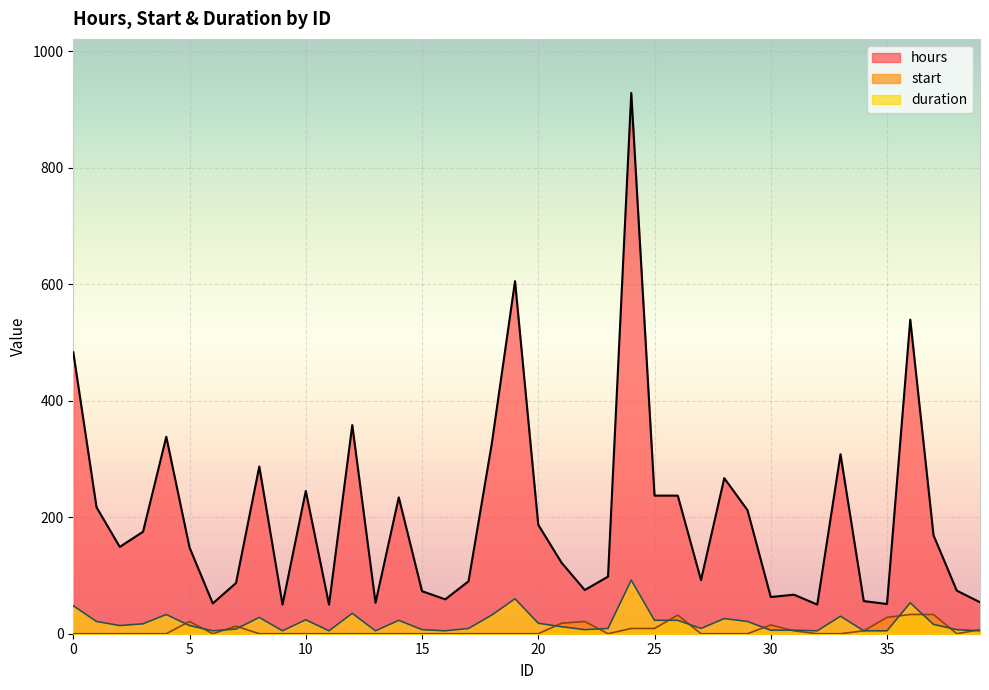

What is the sum of the hours values at 23 and 27?

190